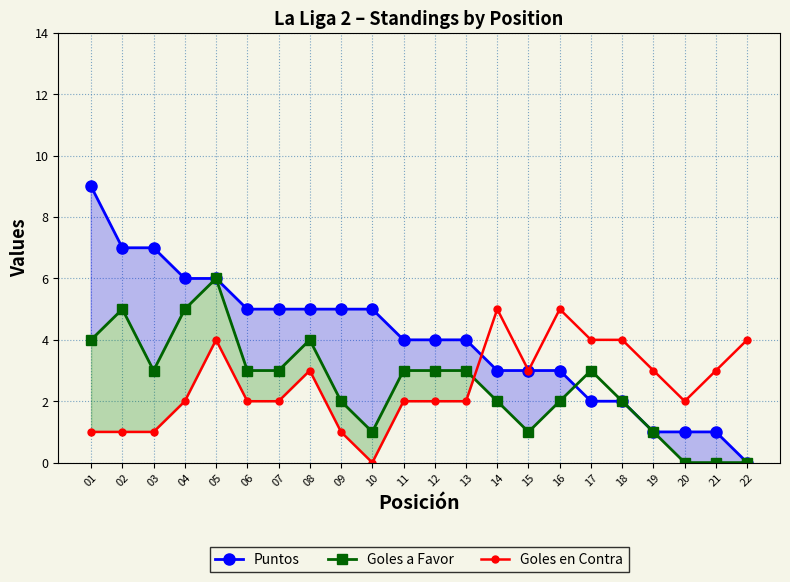

What is the difference between the second highest and minimum values in the Puntos series?

7